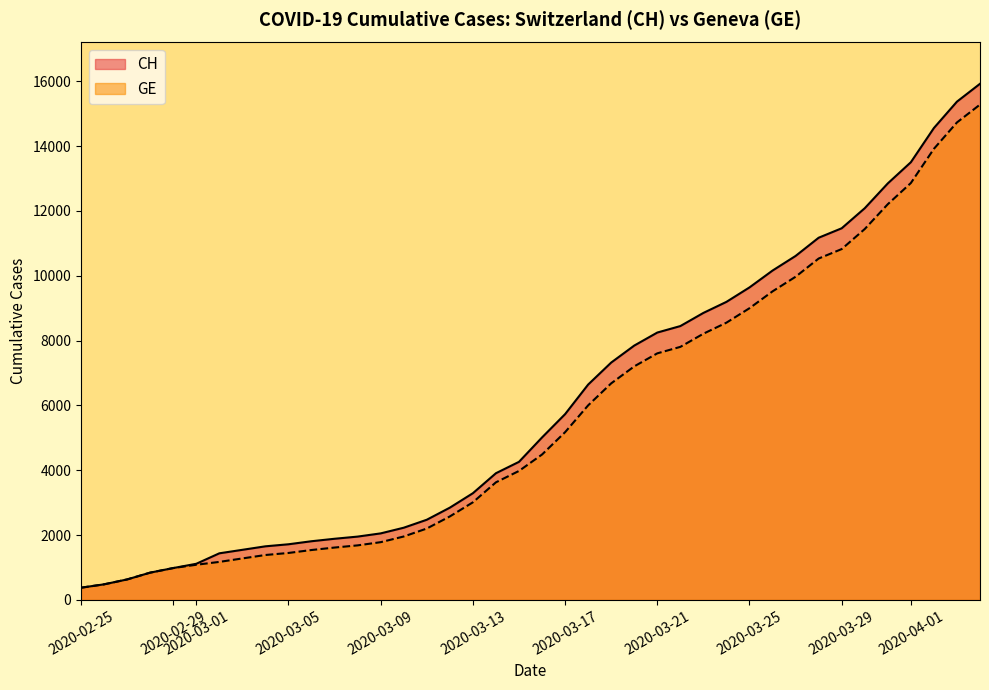

What is the lowest value of the GE series?

375